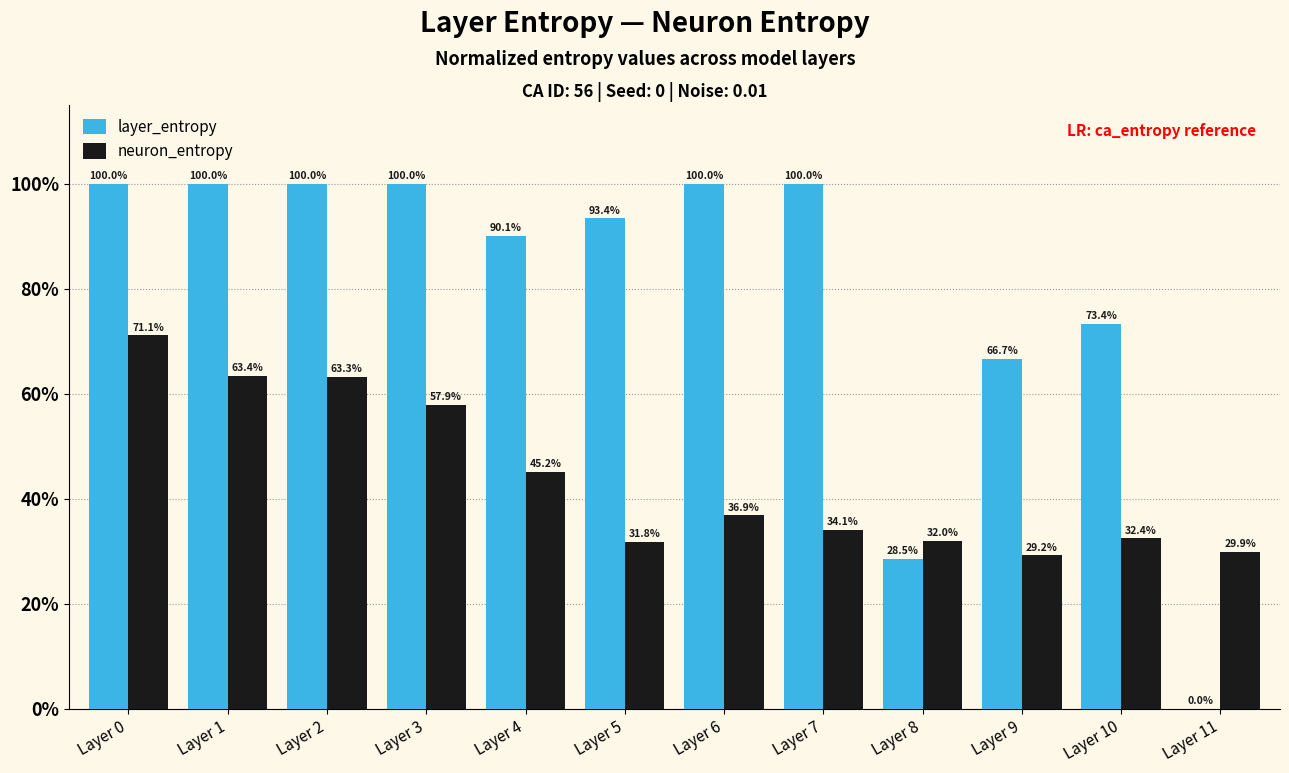

Are the bars grouped side by side (vs. stacked)?

Yes